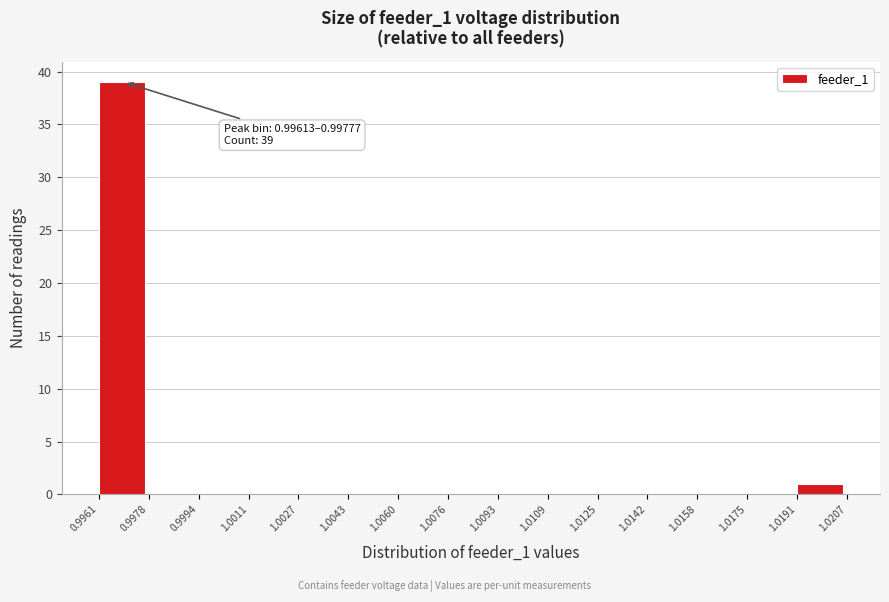

Which range on the x-axis has the tallest bar?

0.9961 to 0.9978